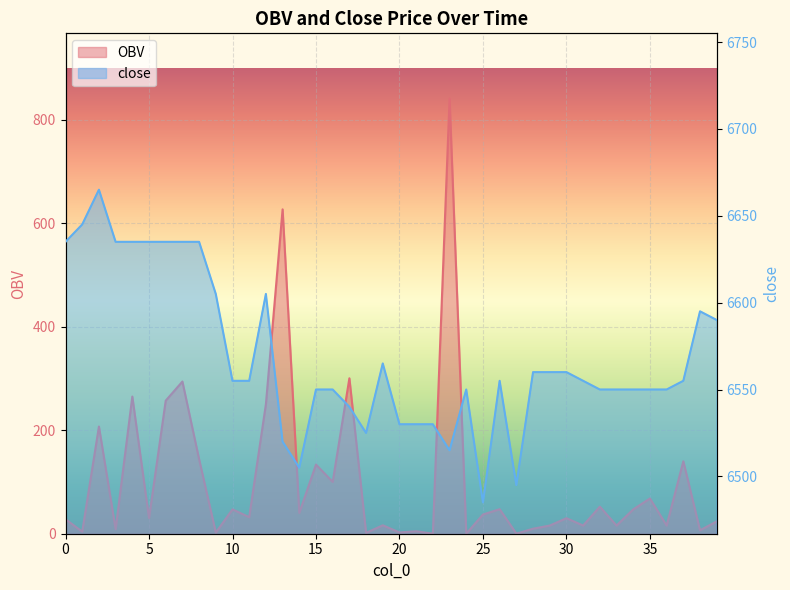

True or false: close and OBV intersect in this chart.

False